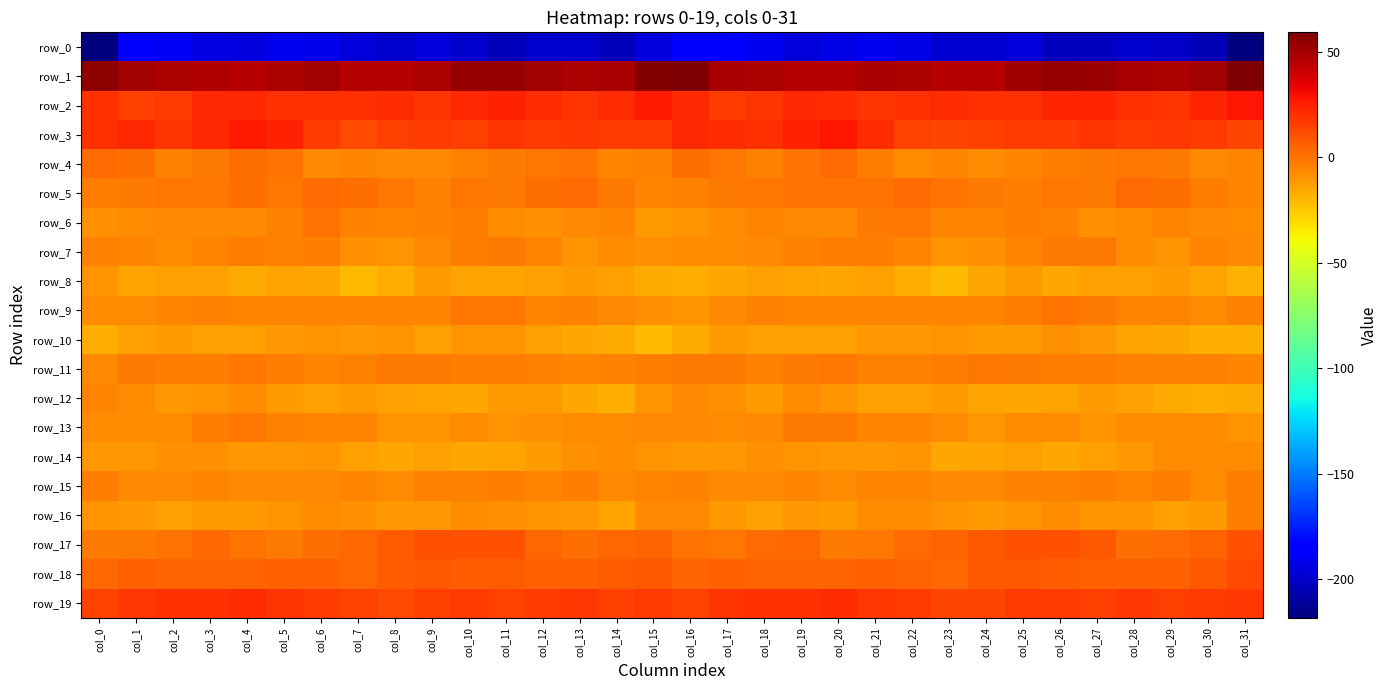

How many series are shown in this chart?

20